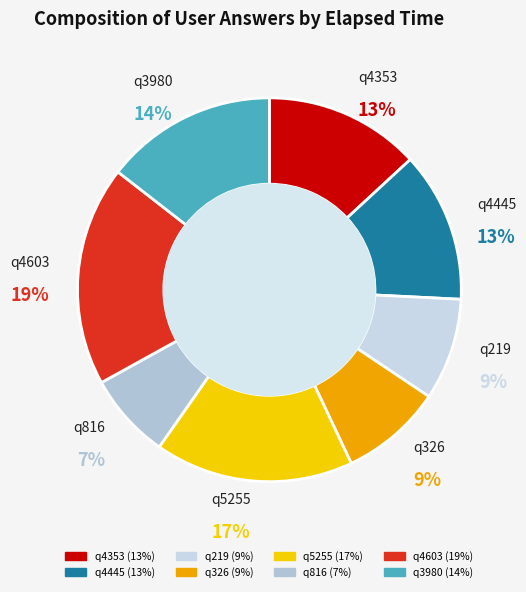

Which slice is the smallest?

q816